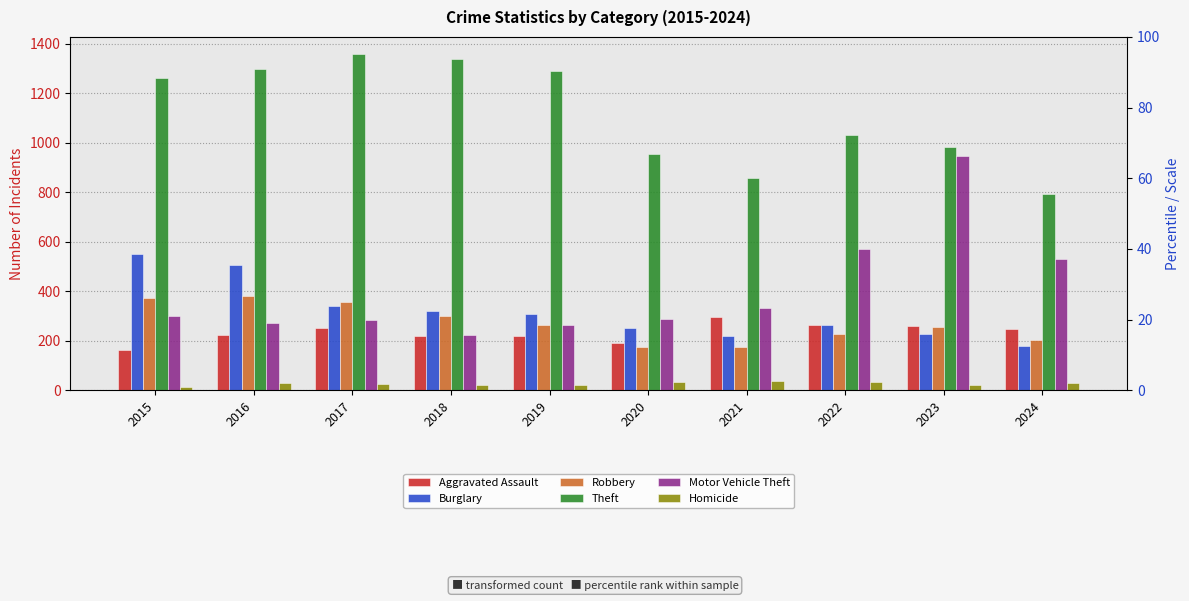

What is the difference between the Burglary values at 2017 and 2018?

20